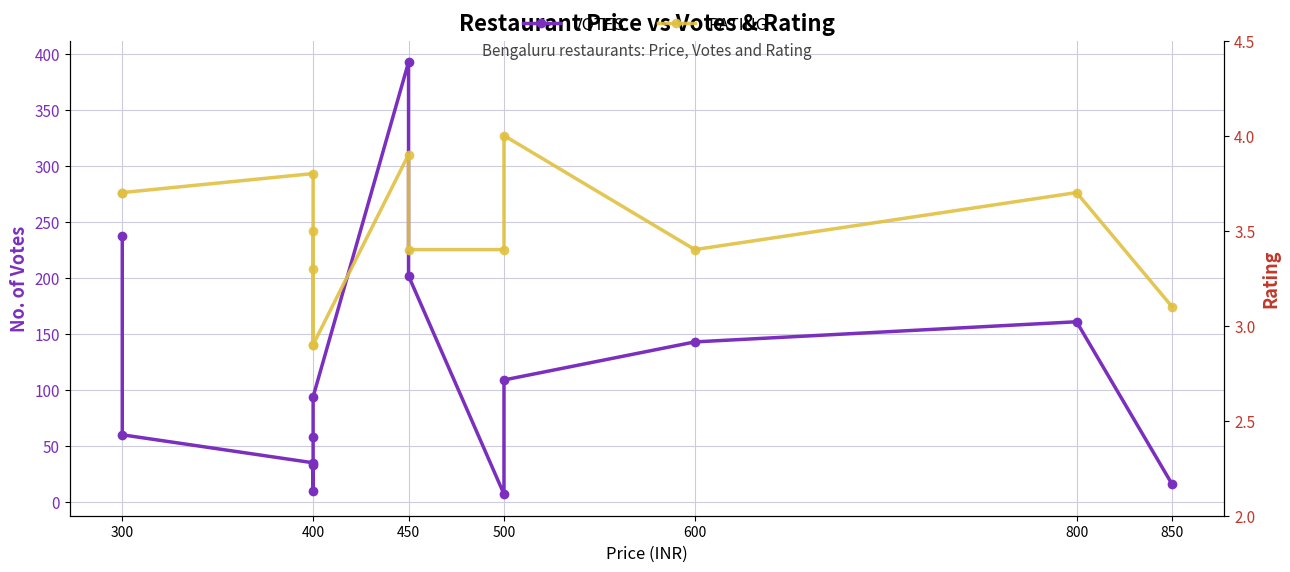

True or false: VOTES and RATING intersect in this chart.

False